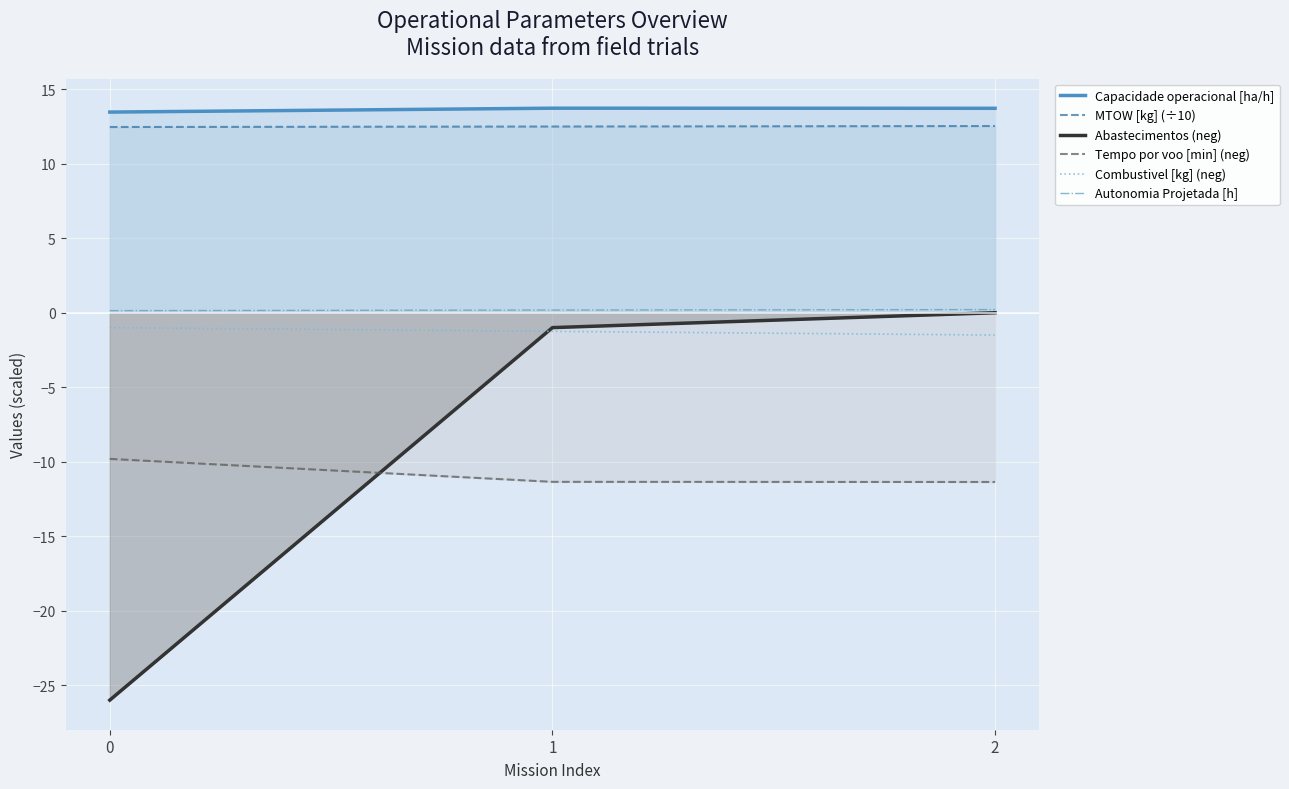

Does the chart display data point markers on the line(s)?

No